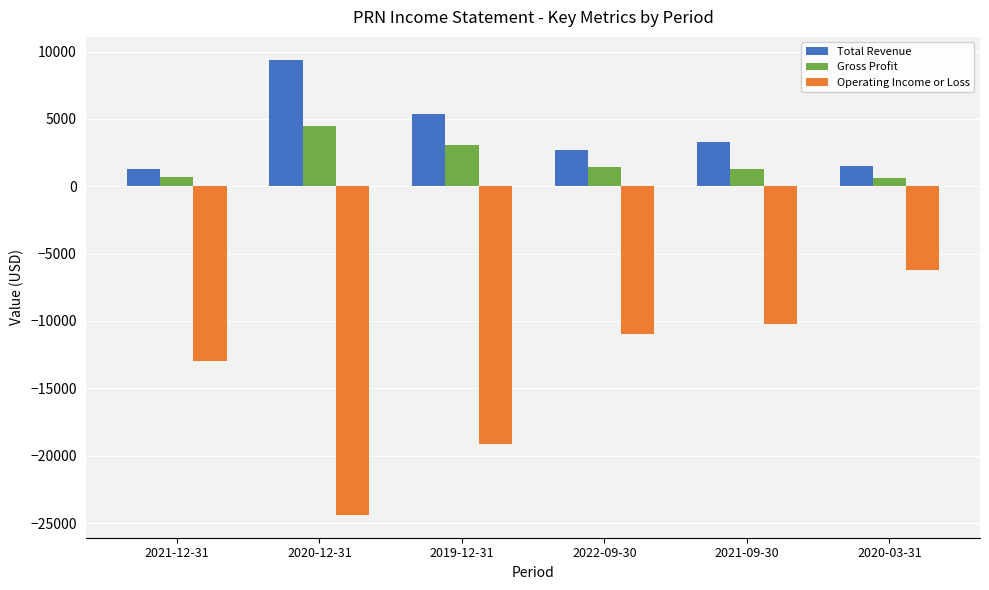

The Operating Income or Loss series shows -11000 at 2022-09-30. True or false?

True